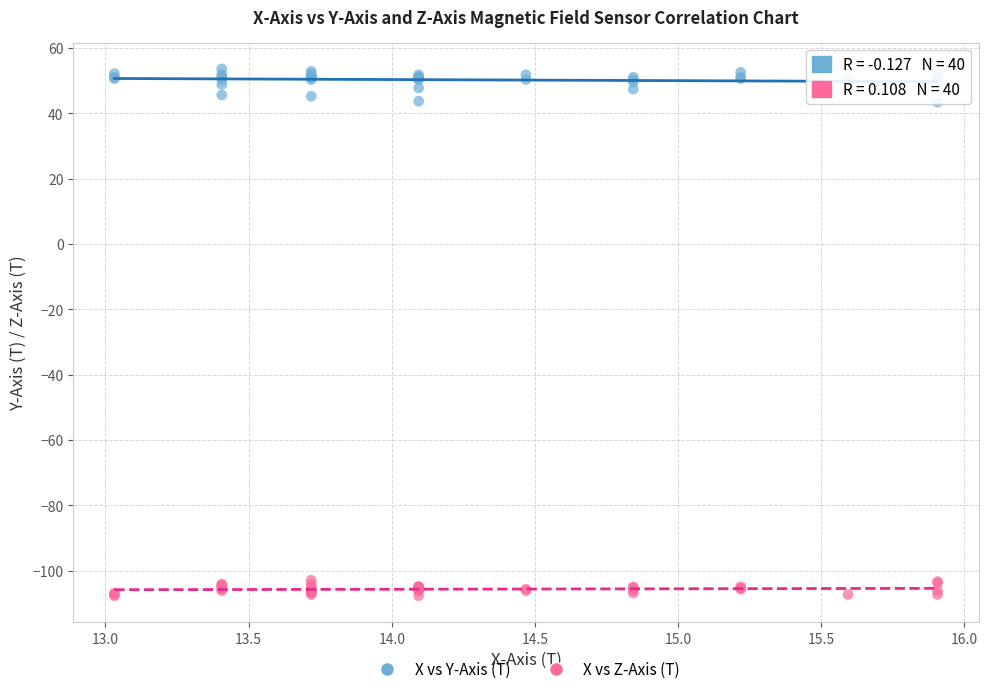

Which series contains the lowest Y value?

X vs Z-Axis (T)